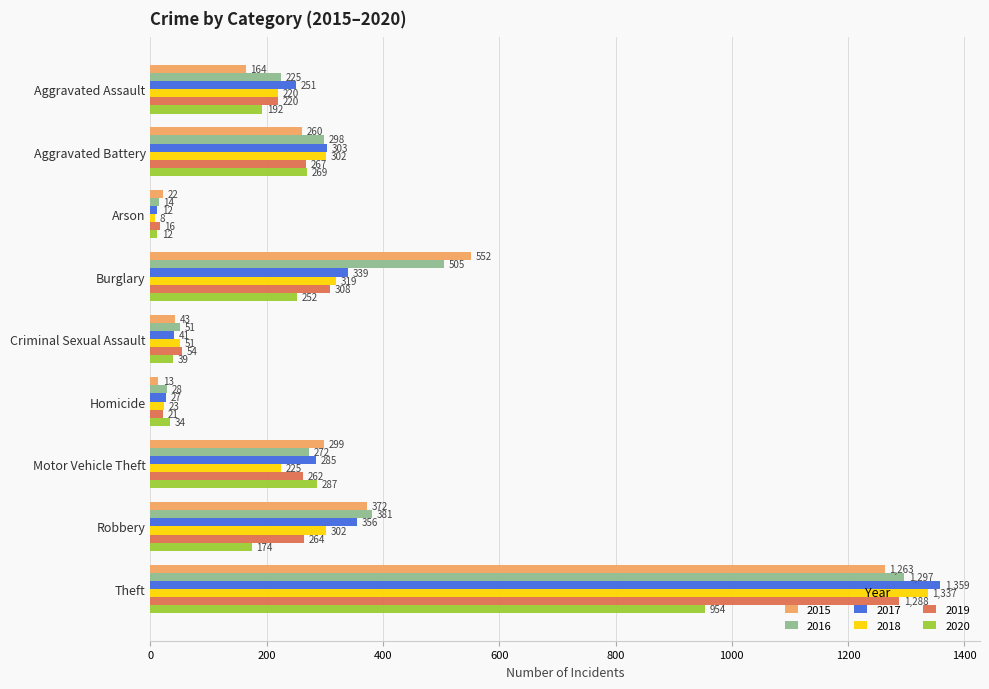

At which category is the sum across all series the highest?

Theft